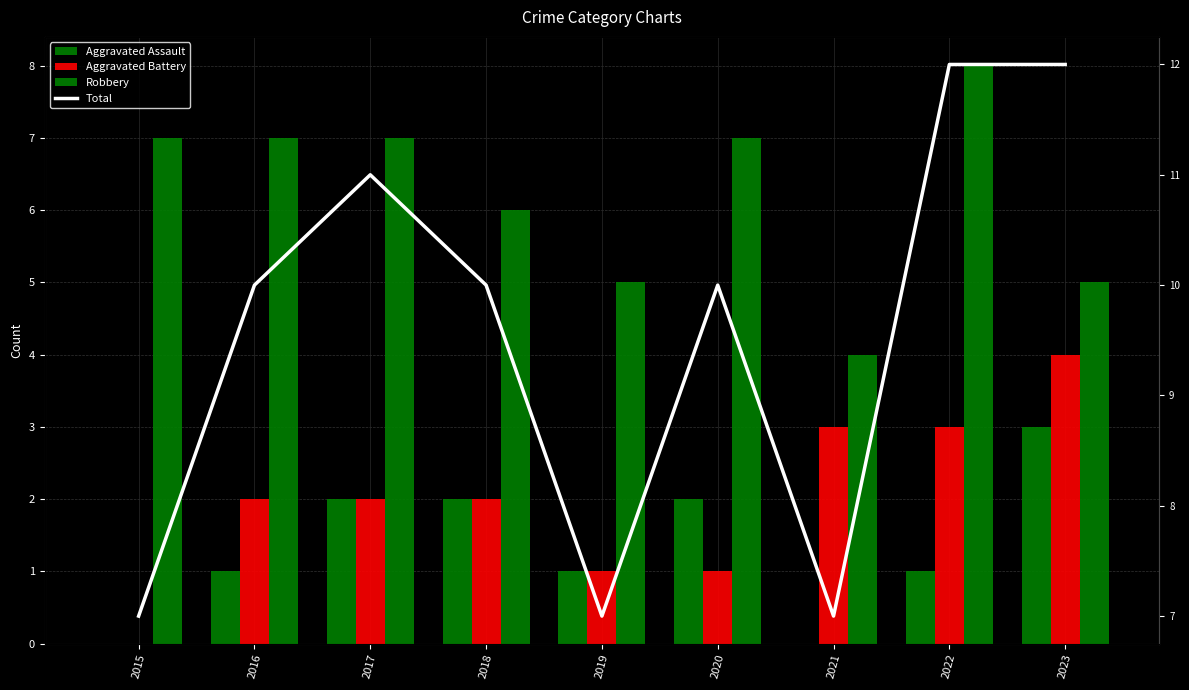

What is the value of the Aggravated Battery bar at the 5th from the left?

1